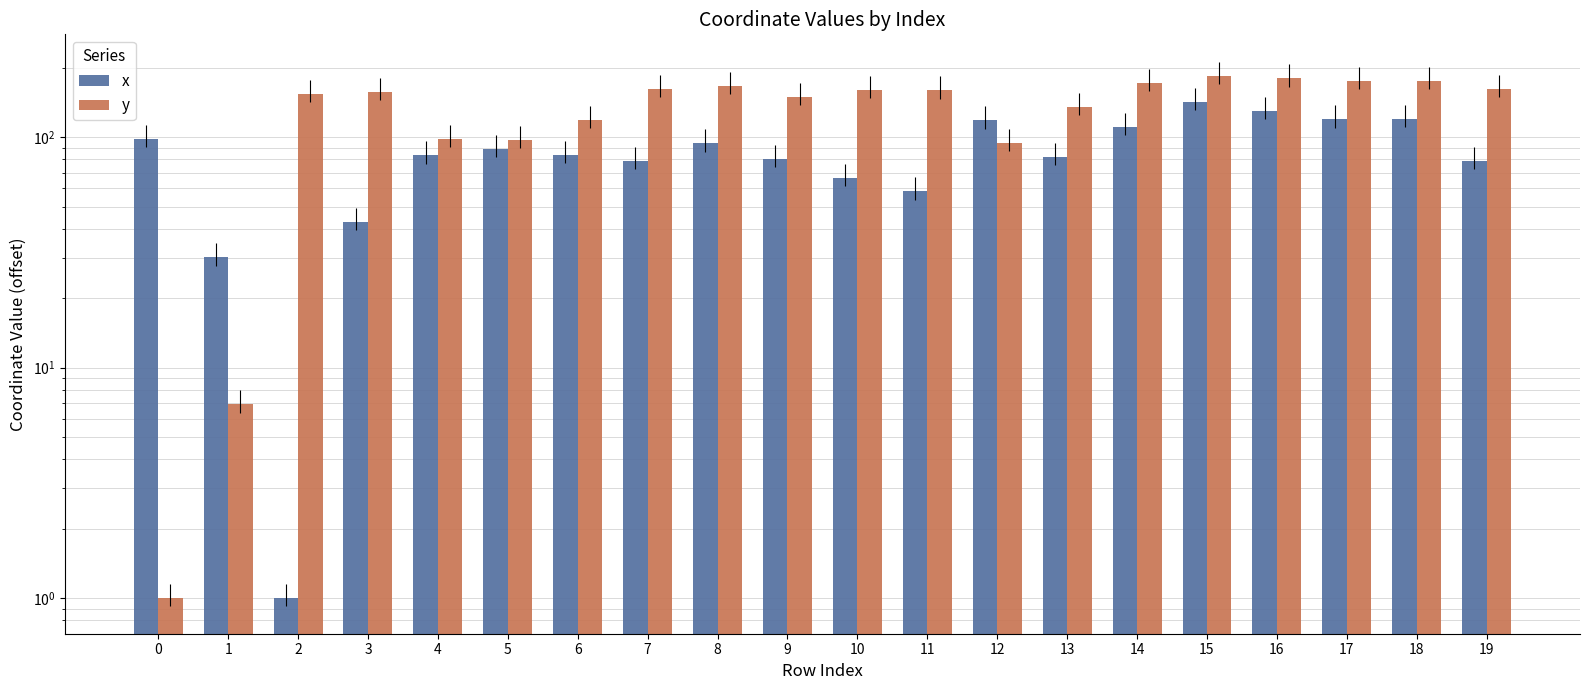

What is the sum of all x values?

1708.5